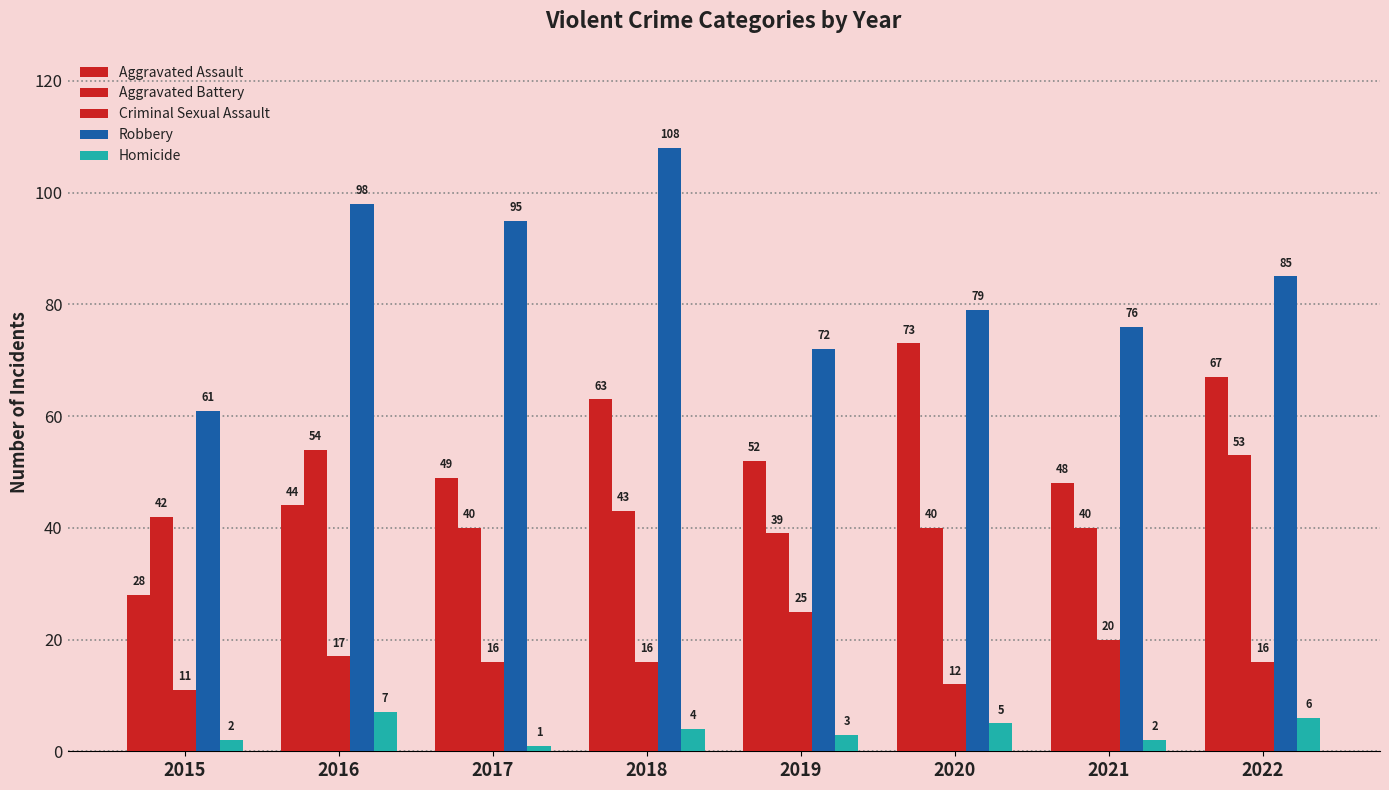

What is the total value across all series at 2019?

191